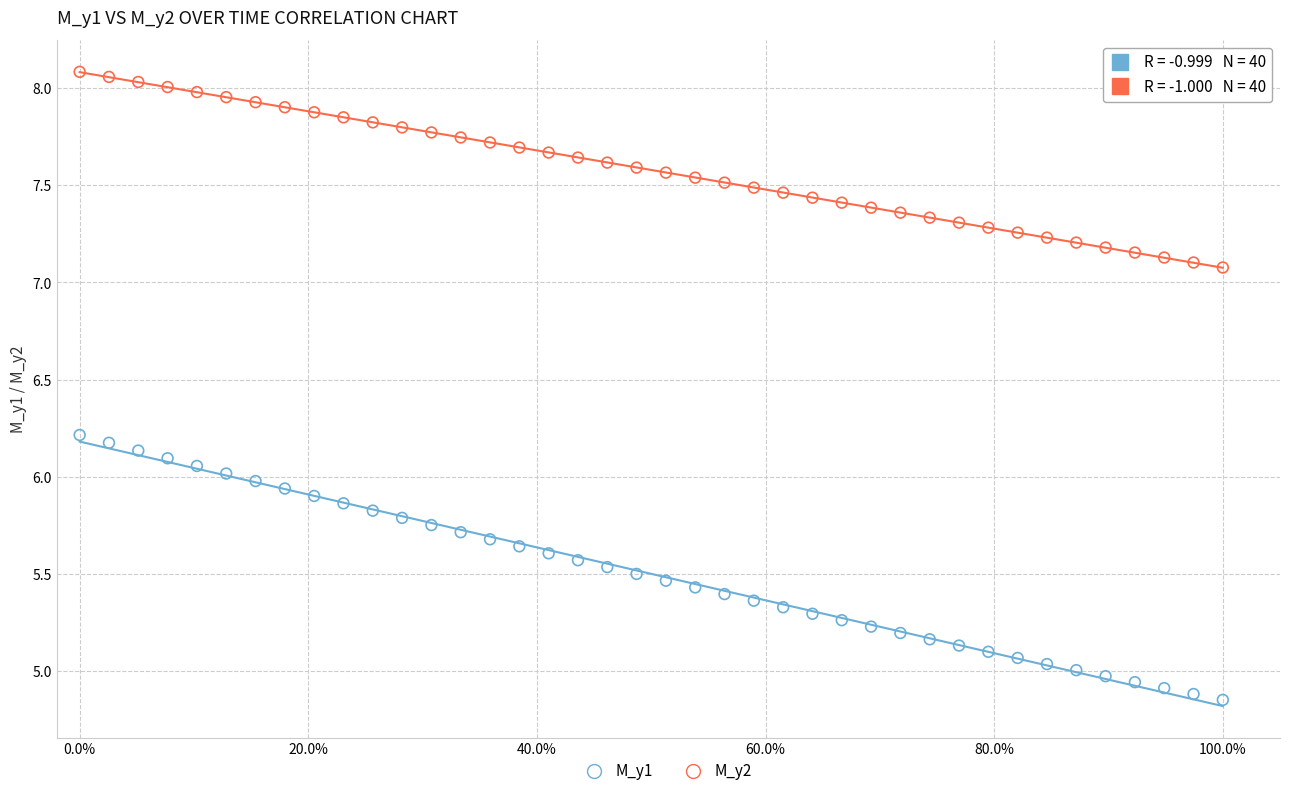

Which series has the widest spread of Y values?

M_y1